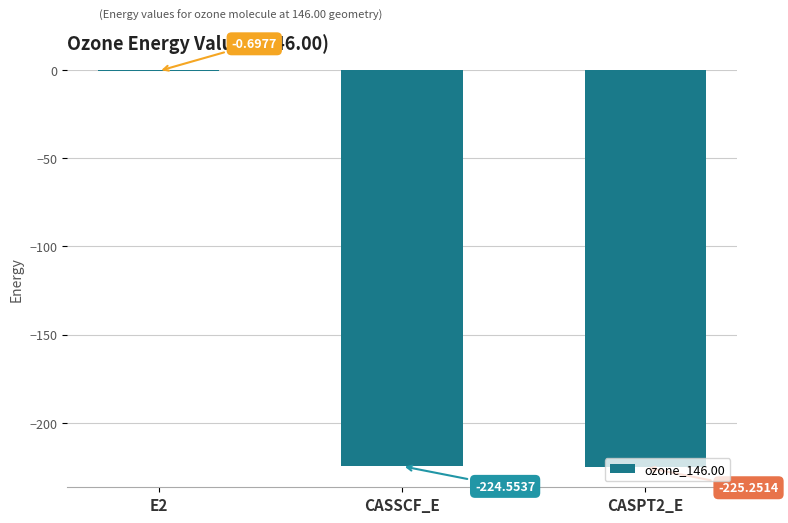

What is the sum of the values at CASSCF_E and CASPT2_E?

-449.8